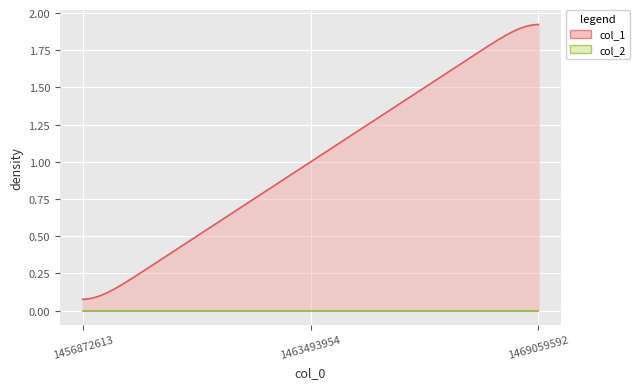

How many lines are shown in the chart?

2